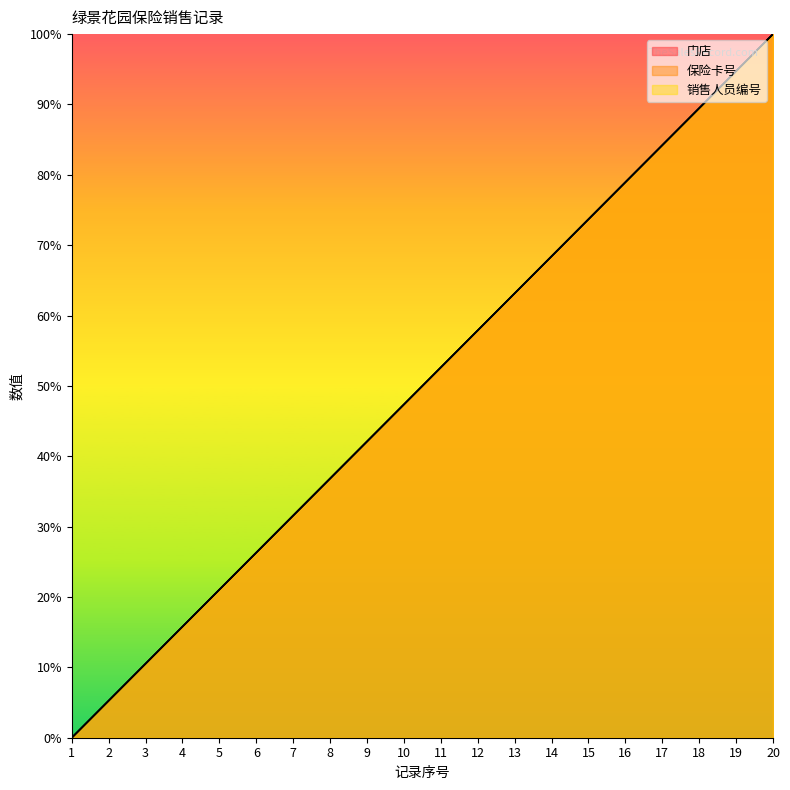

True or false: 销售人员编号 and 门店 cross at least once.

False